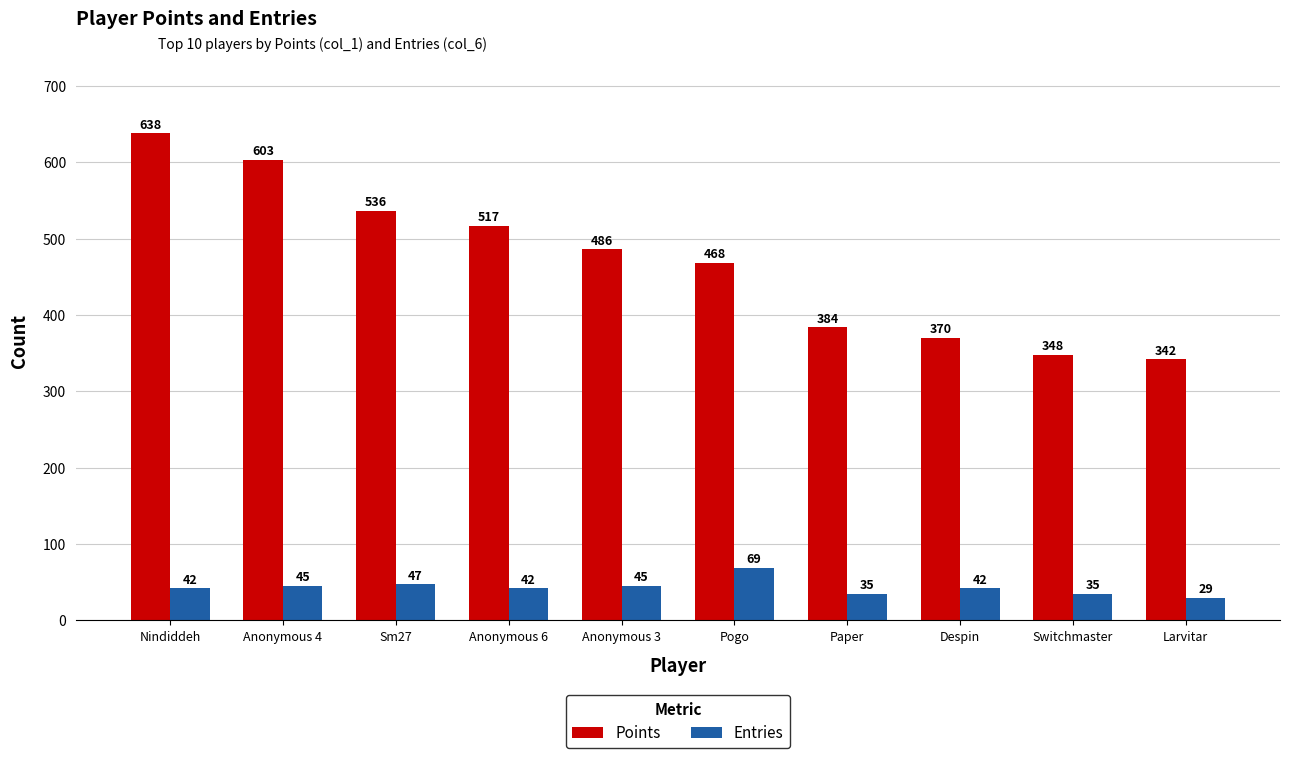

Count the number of categories in the chart.

10